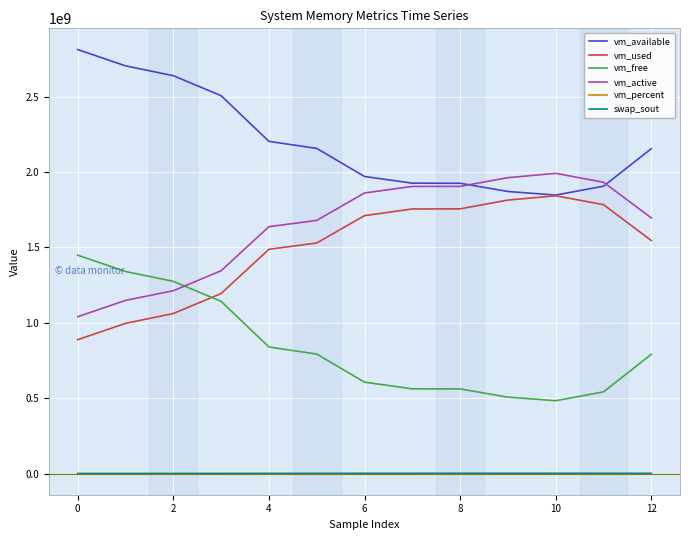

Which series has the largest total across all categories?

vm_available